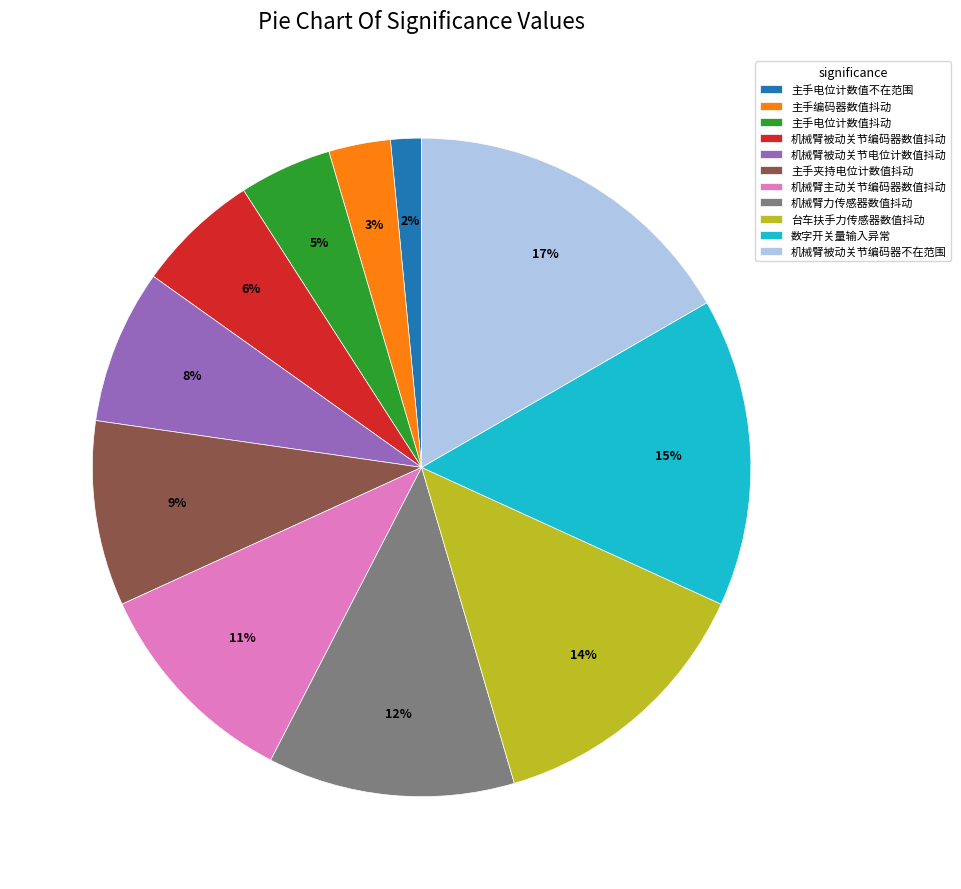

To the nearest percent, what is the difference between the 数字开关量输入异常 and 机械臂力传感器数值抖动 slice percentages?

3%